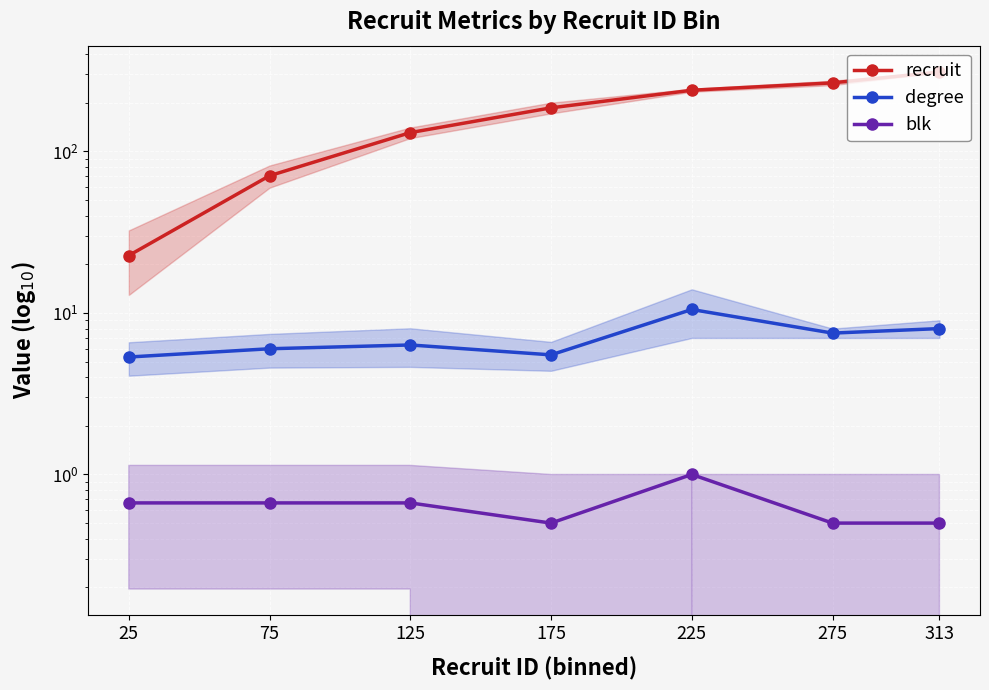

How many interior local valleys does the degree series have?

2